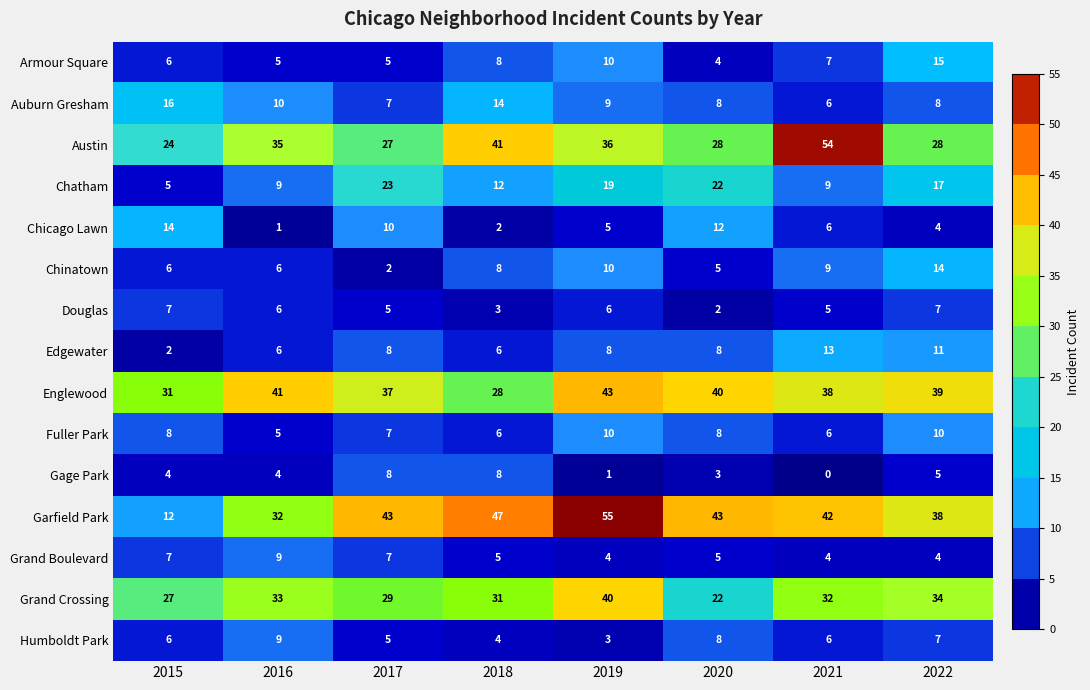

At how many categories does at least one series exceed 0?

8